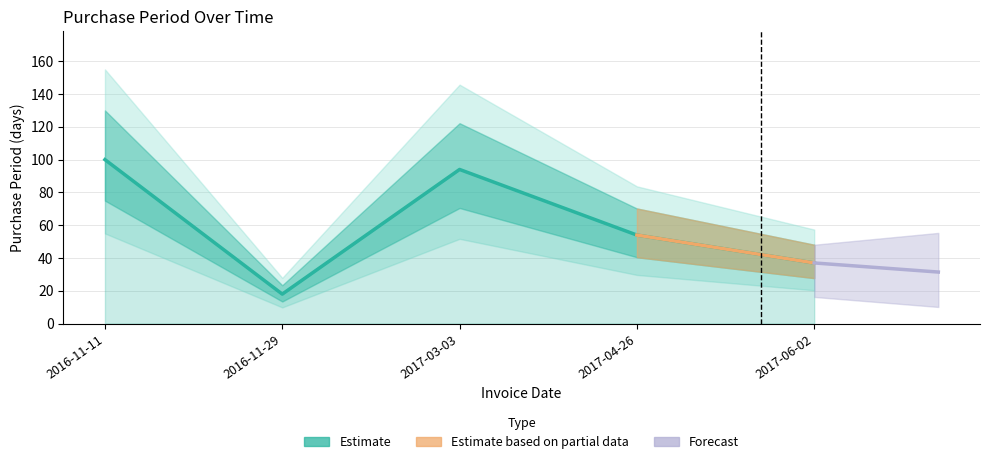

Which label corresponds to the largest value in the chart?

2016-11-11